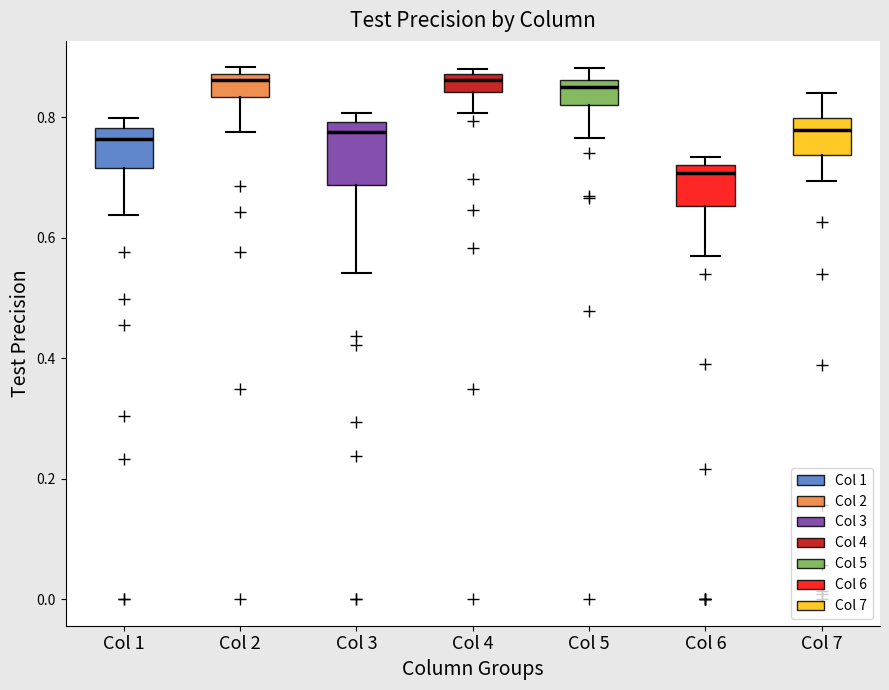

Which box's median line is the lowest?

Col 6